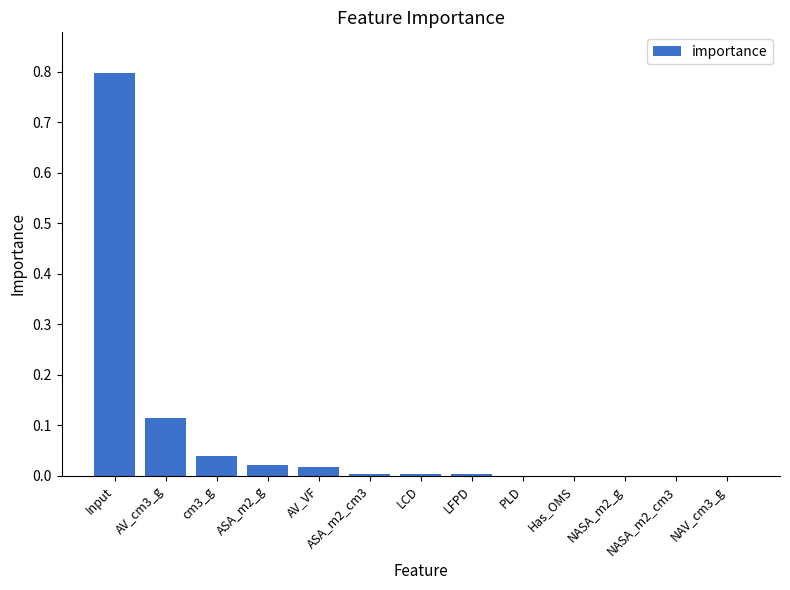

Between ASA_m2_g and AV_cm3_g, which is larger?

AV_cm3_g